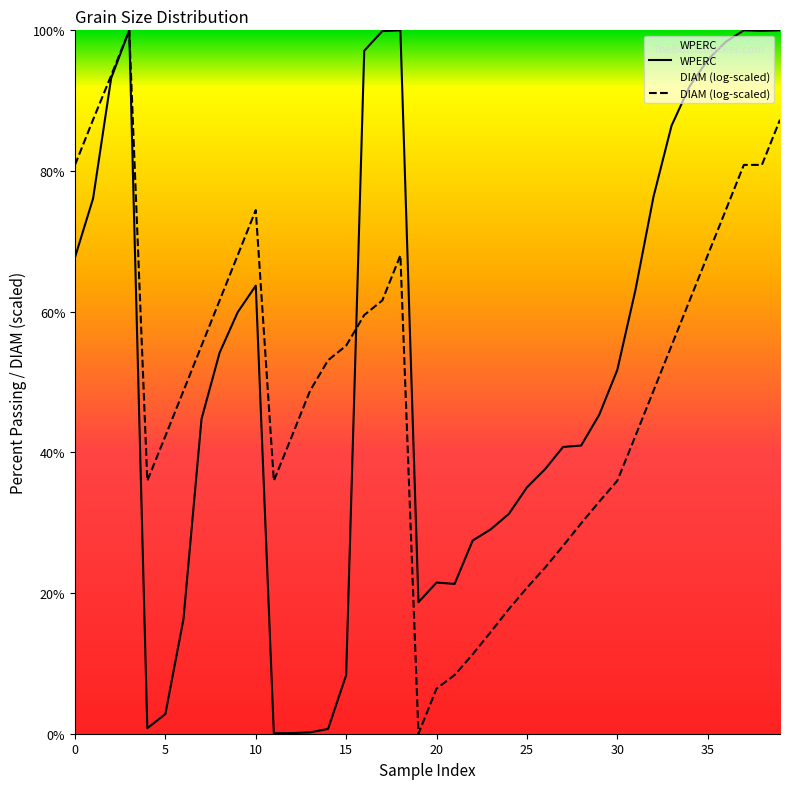

What is the maximum value for DIAM (log-scaled)?

100.0